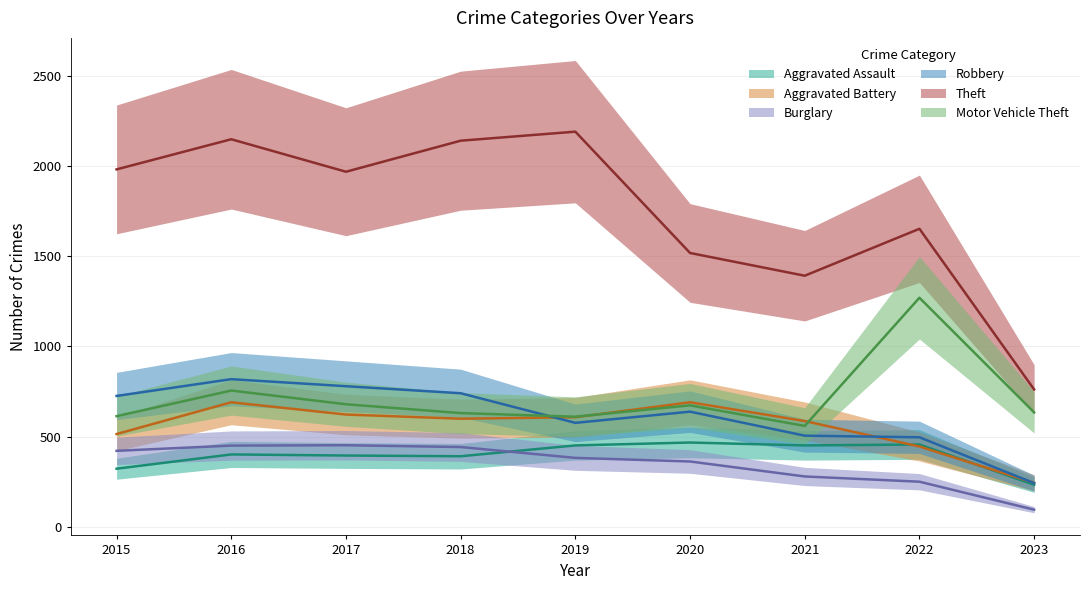

Reading left to right, transcribe all the data shown in this chart.

Aggravated Assault: 2015=323	2016=402	2017=396	2018=392	2019=452	2020=468	2021=452	2022=457	2023=234
Aggravated Battery: 2015=515	2016=691	2017=623	2018=600	2019=608	2020=691	2021=587	2022=446	2023=245
Burglary: 2015=422	2016=451	2017=453	2018=443	2019=383	2020=363	2021=280	2022=251	2023=96
Robbery: 2015=726	2016=819	2017=780	2018=741	2019=577	2020=639	2021=506	2022=497	2023=243
Theft: 2015=1981	2016=2148	2017=1968	2018=2140	2019=2190	2020=1518	2021=1392	2022=1652	2023=762
Motor Vehicle Theft: 2015=614	2016=756	2017=680	2018=631	2019=611	2020=674	2021=560	2022=1270	2023=635